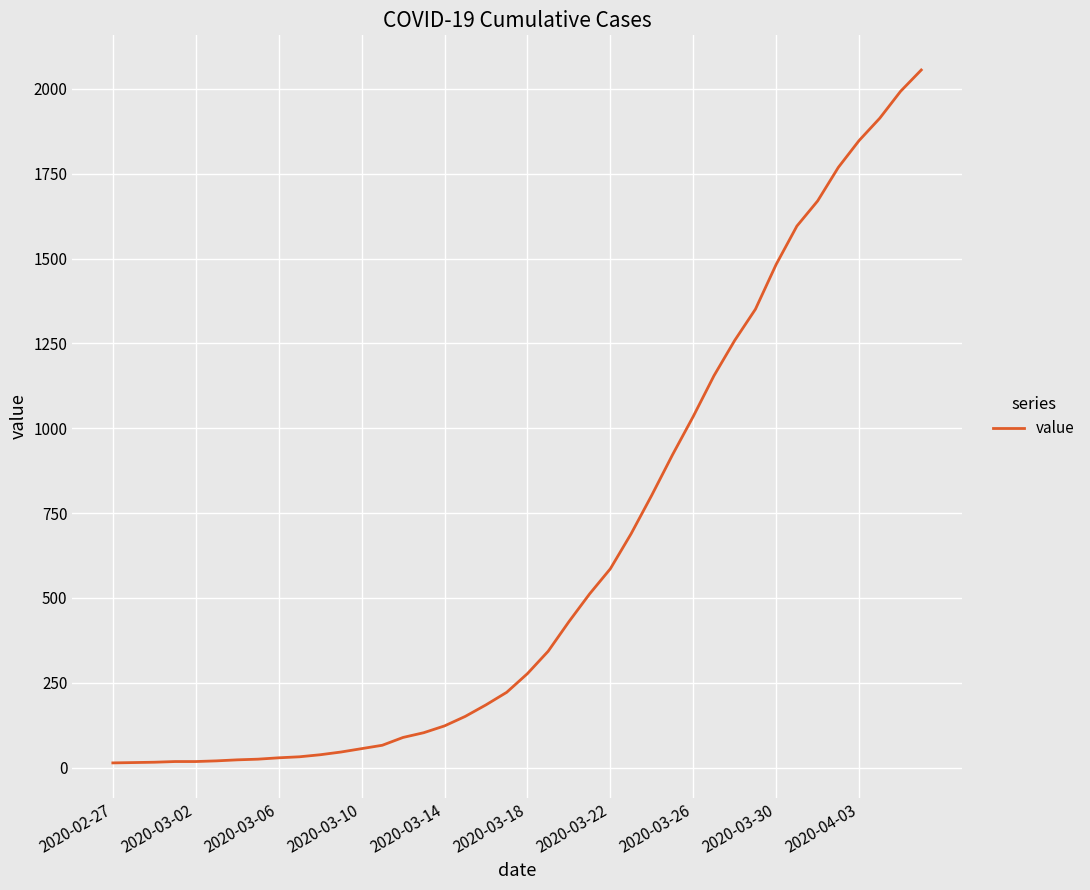

What is the greatest value displayed?

2056